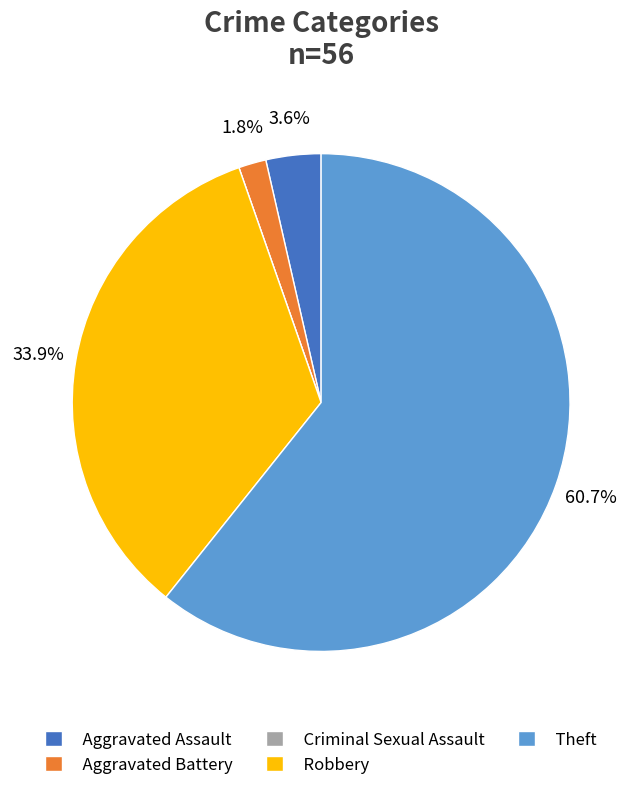

Combined, what portion of the pie is Aggravated Assault and Theft?

64.3%